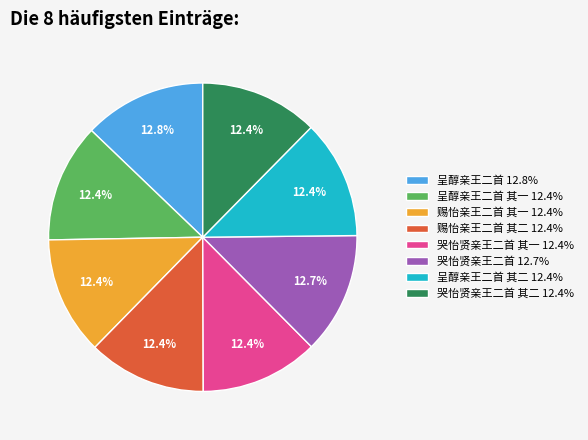

Approximately how many times larger is the value at 赐怡亲王二首 其一 12.4% compared to 呈醇亲王二首 其二 12.4%?

1.0